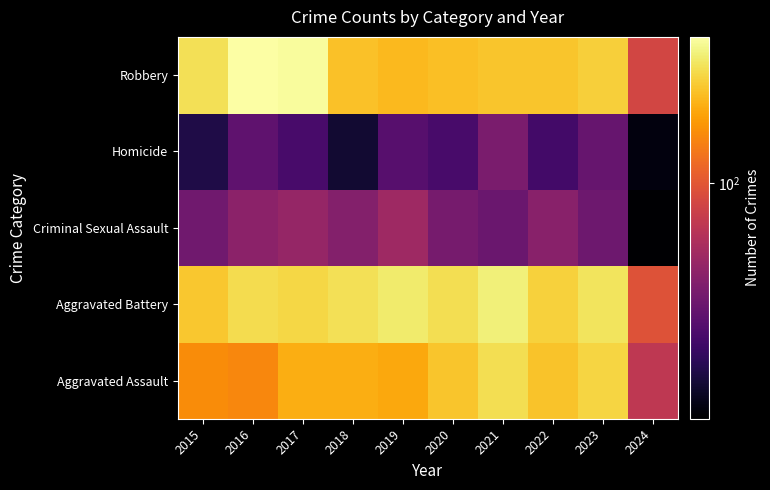

Which has a higher value, 2021 or 2015?

2021